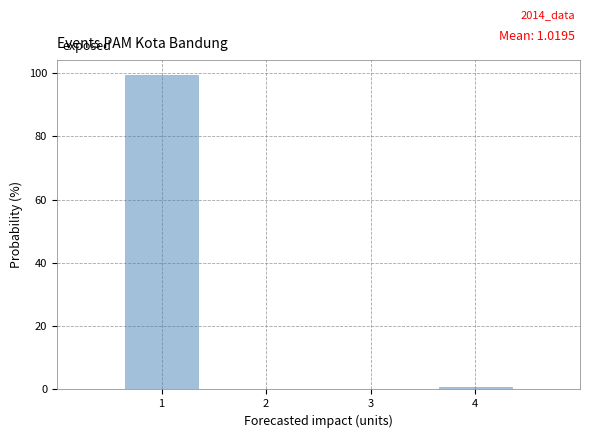

Which range on the x-axis has the tallest bar?

0.5 to 1.5